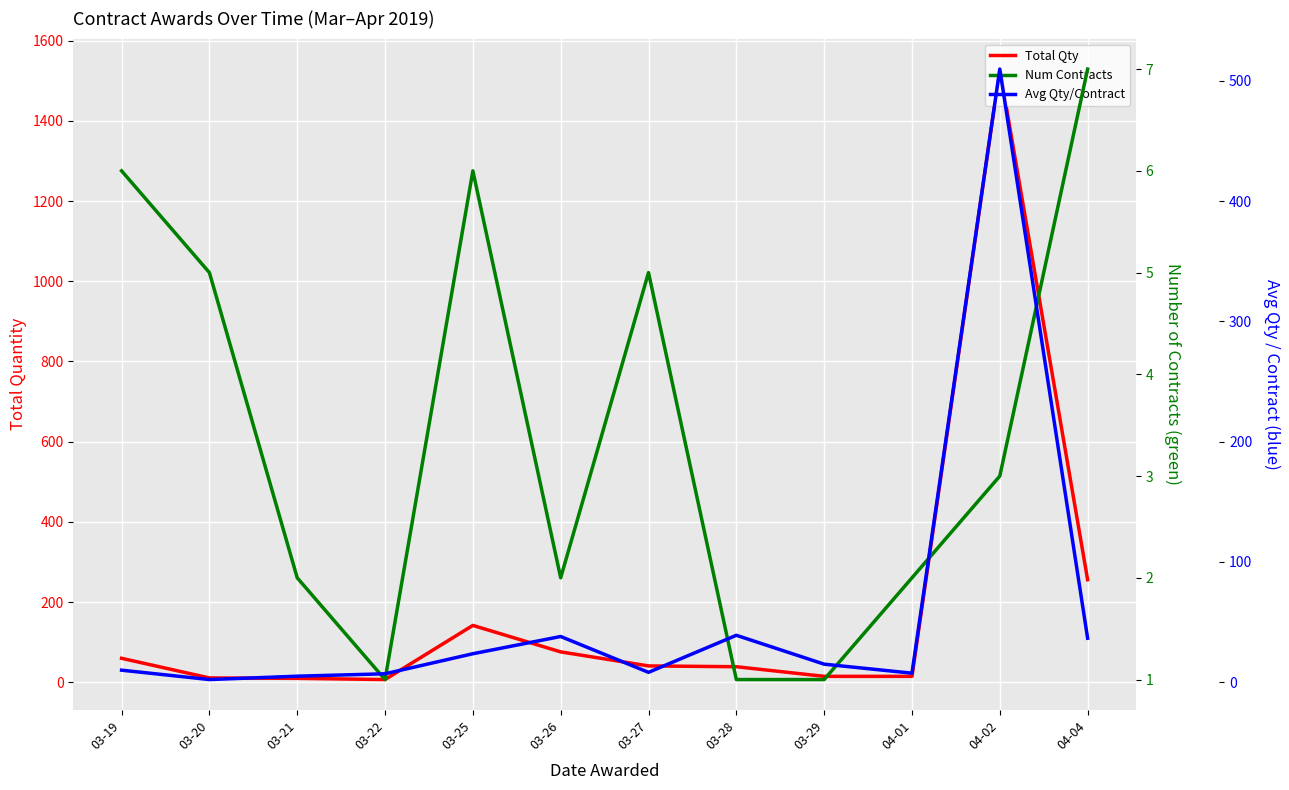

What is the greatest value displayed?

1529.0